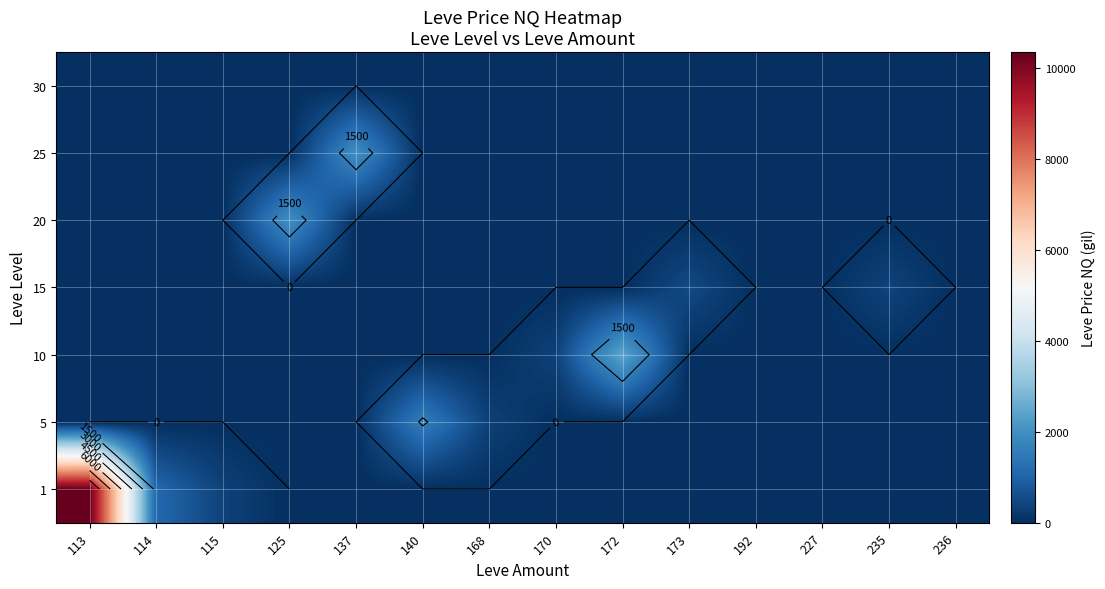

True or false: 1 has a value of 0.0 at 235.

True